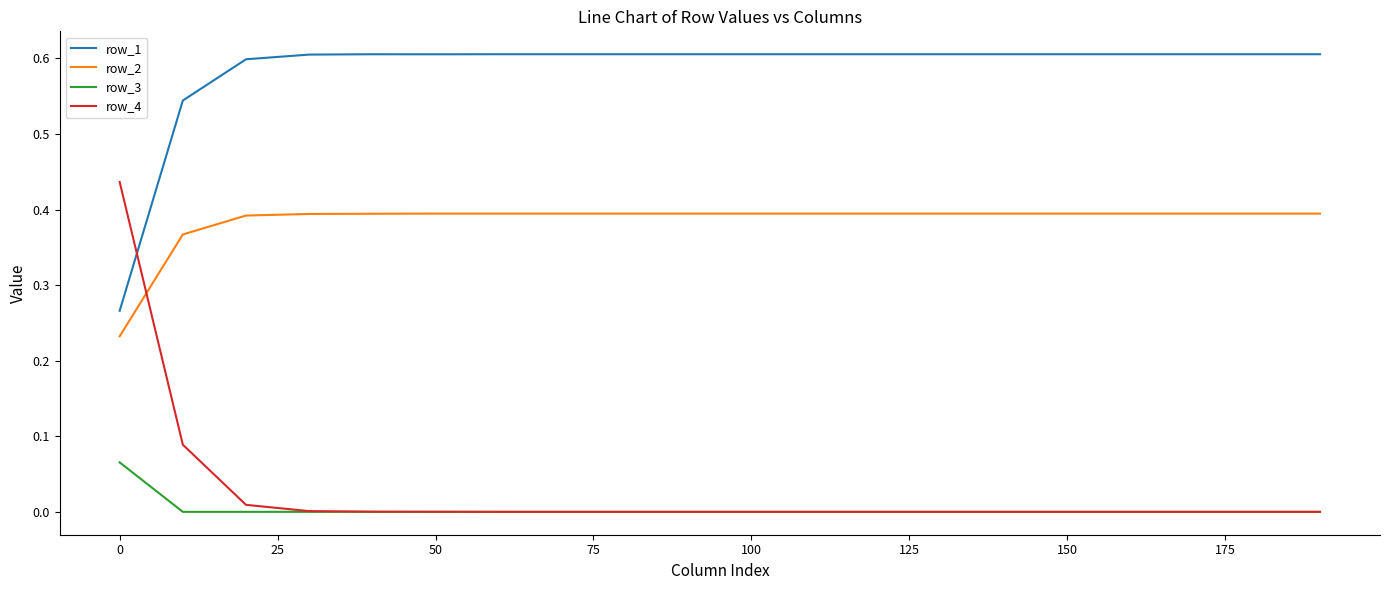

Rank the series by their maximum value, from highest to lowest.

row_1, row_4, row_2, row_3